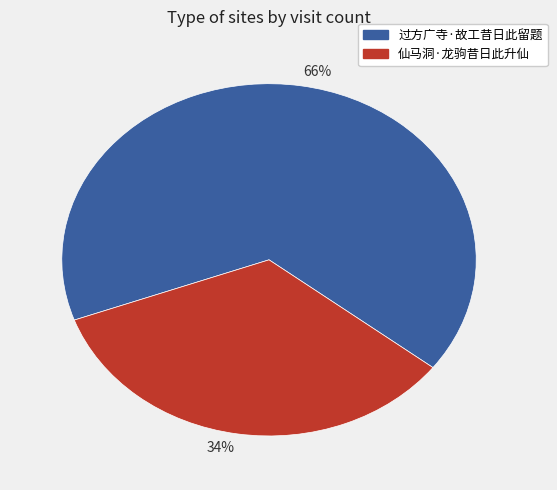

What is the largest slice in the pie chart?

66%